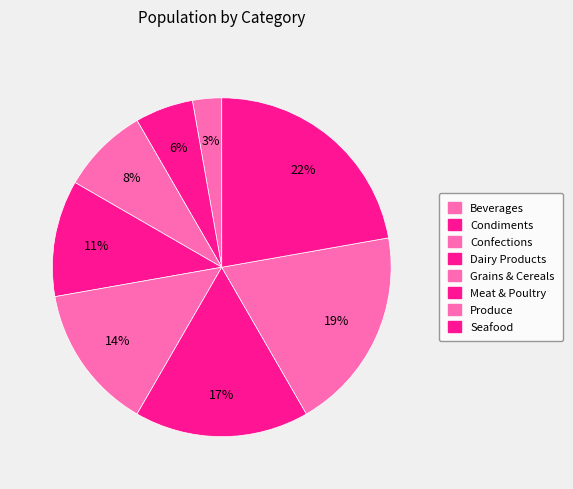

How many slices are in this pie chart?

8